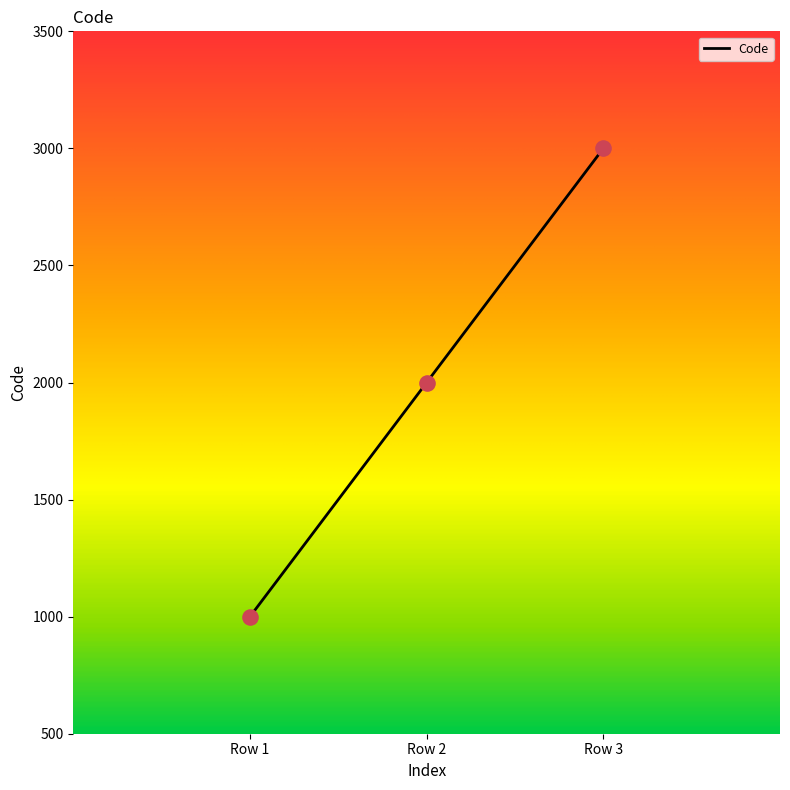

Approximately how many times larger is the value at Row 2 compared to Row 3?

0.7